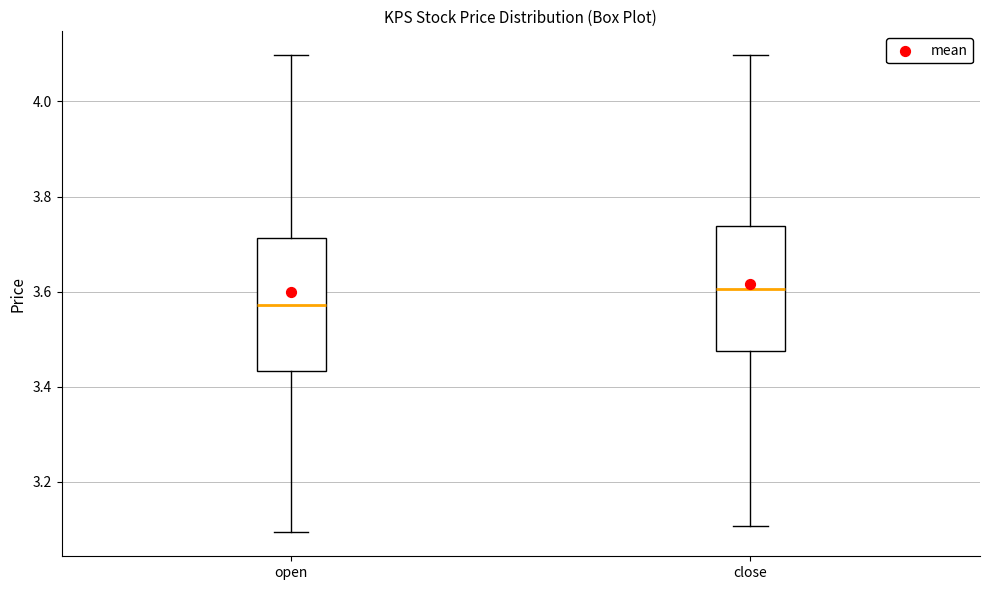

Where does the upper whisker of the box for close end on the y-axis? The values are not printed on the chart, so give them approximately, as read against the axis.

4.10